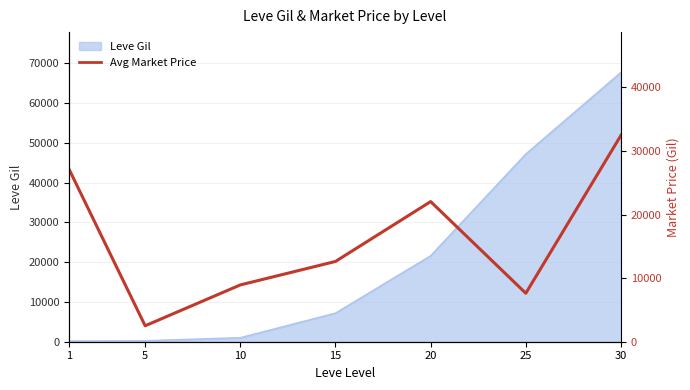

What is the value of the 3rd point from the left?

8928.6